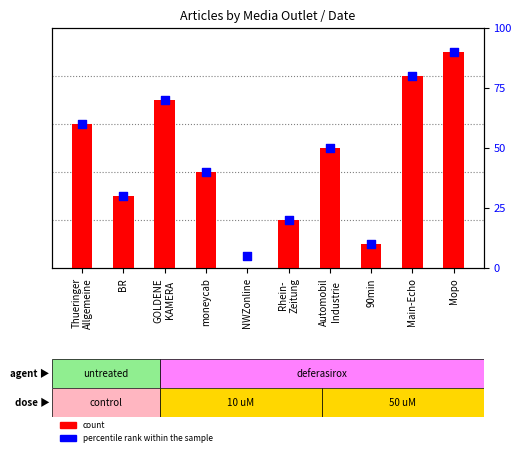

Which series has the largest total across all categories?

percentile rank within the sample